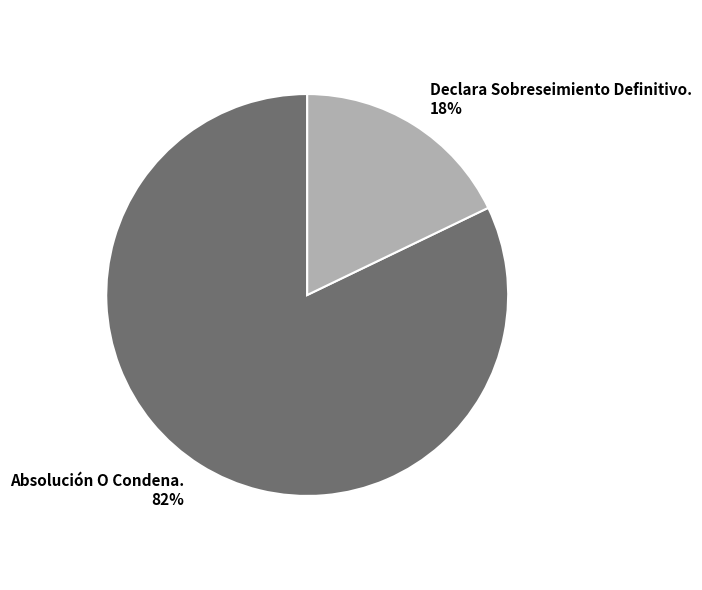

The Absolución O Condena. slice represents 97% of the pie. True or false?

False